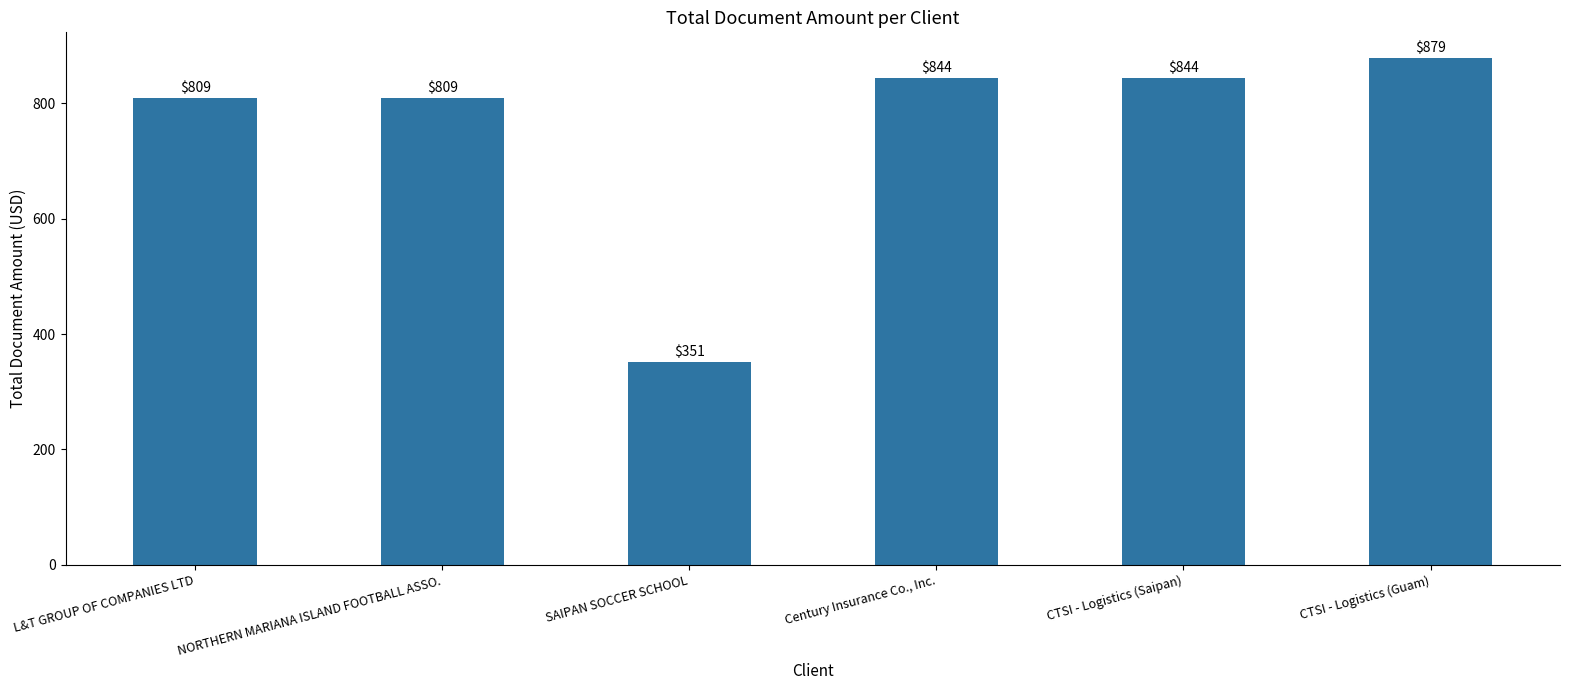

Is it true that the value at SAIPAN SOCCER SCHOOL is 351?

True